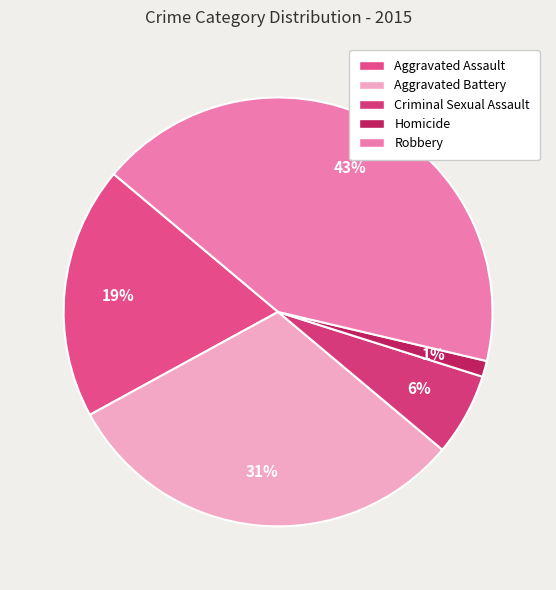

What percentage is the Aggravated Battery slice, to the nearest percent?

31%